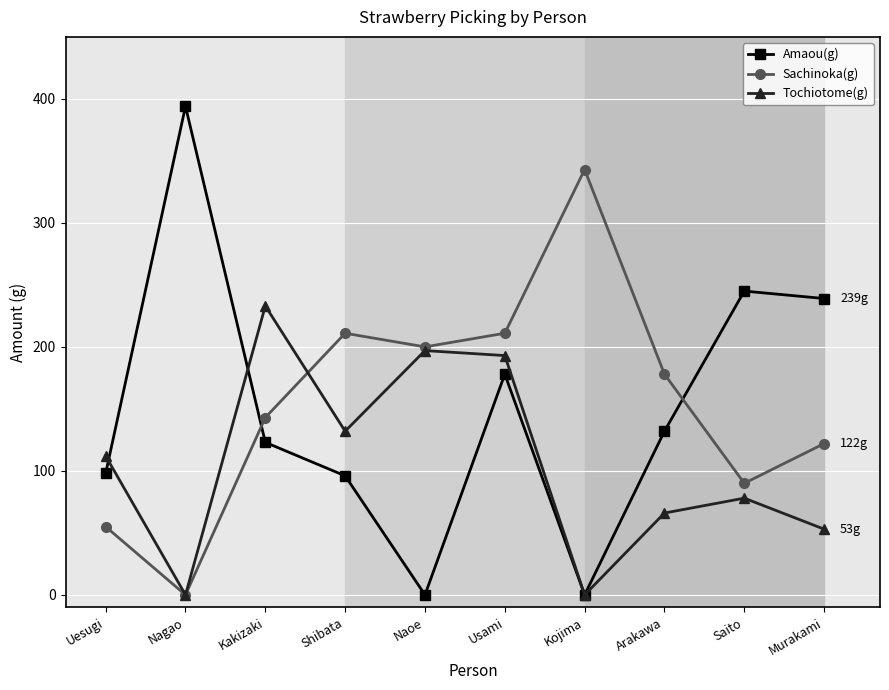

At which label does Sachinoka(g) first exceed 178?

Shibata